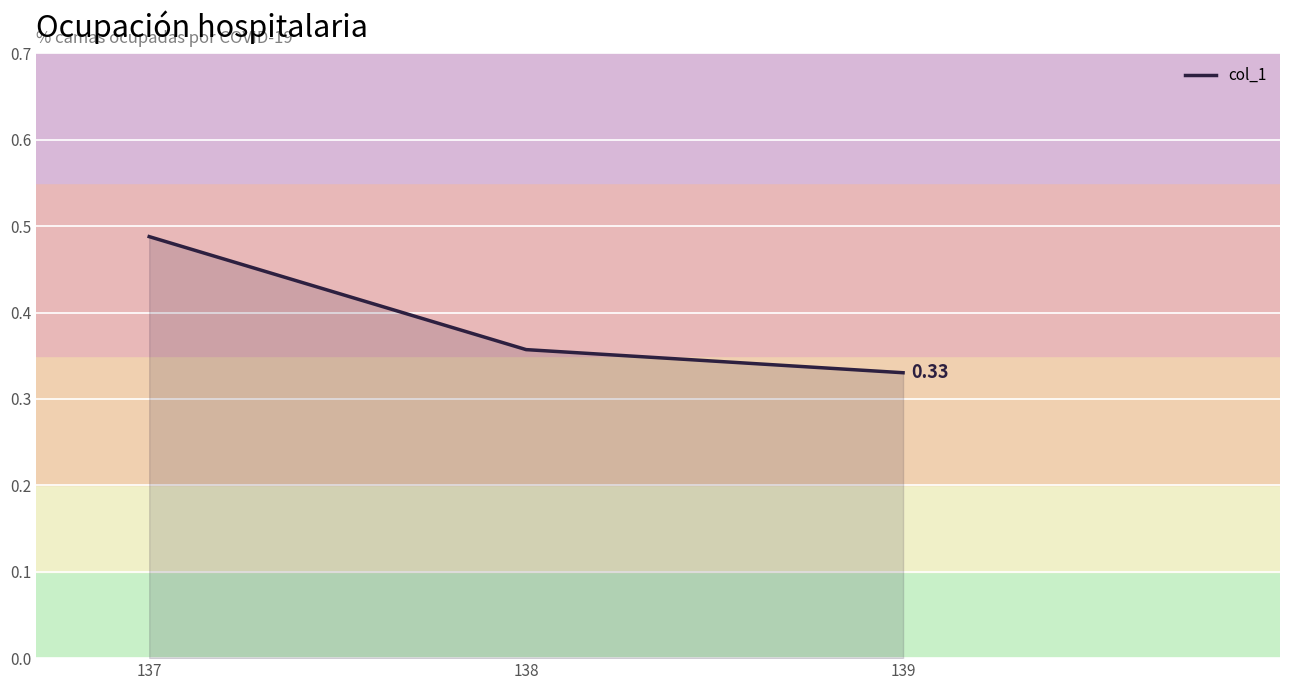

List the labels in order of value, smallest first.

139, 138, 137